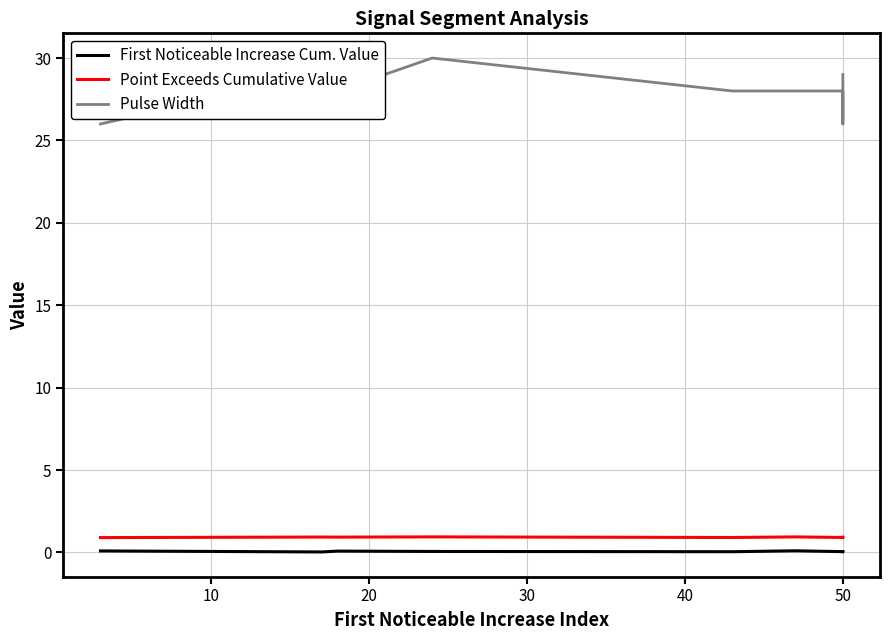

How many lines are shown in the chart?

3